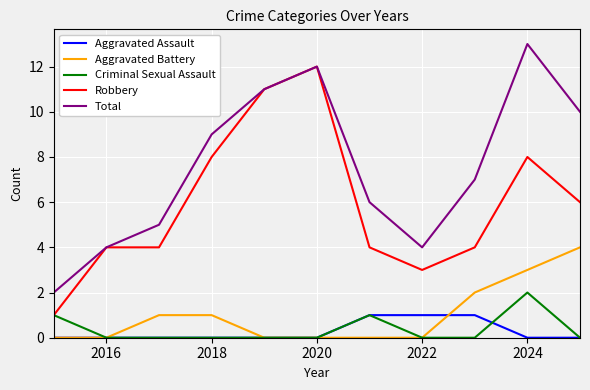

What is the difference between the maximum and second lowest values in the Aggravated Battery series?

4